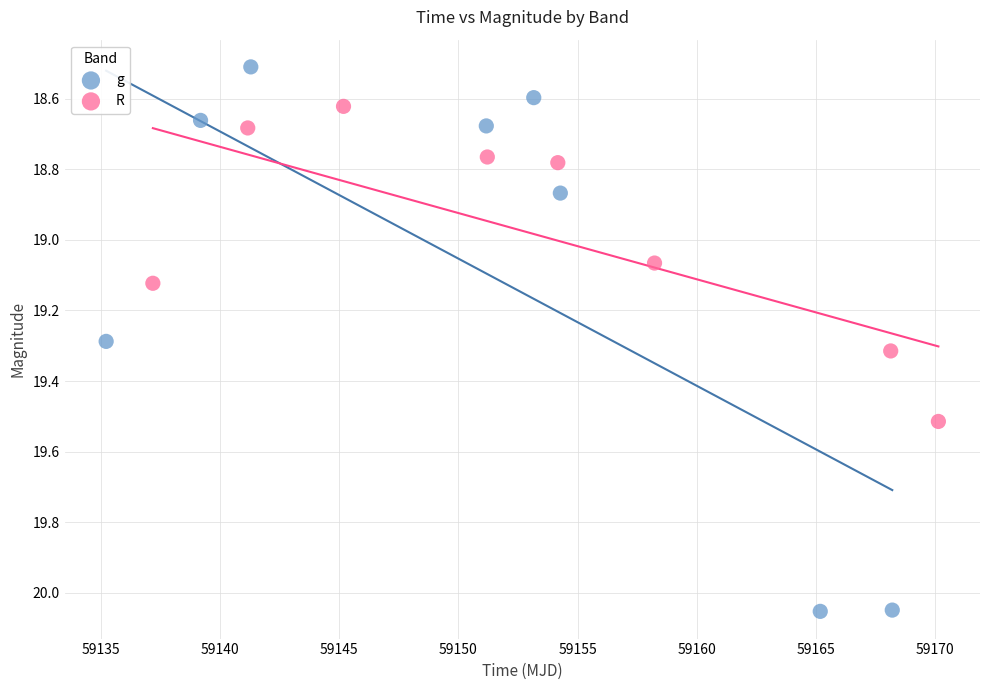

Which series contains the lowest Y value?

g